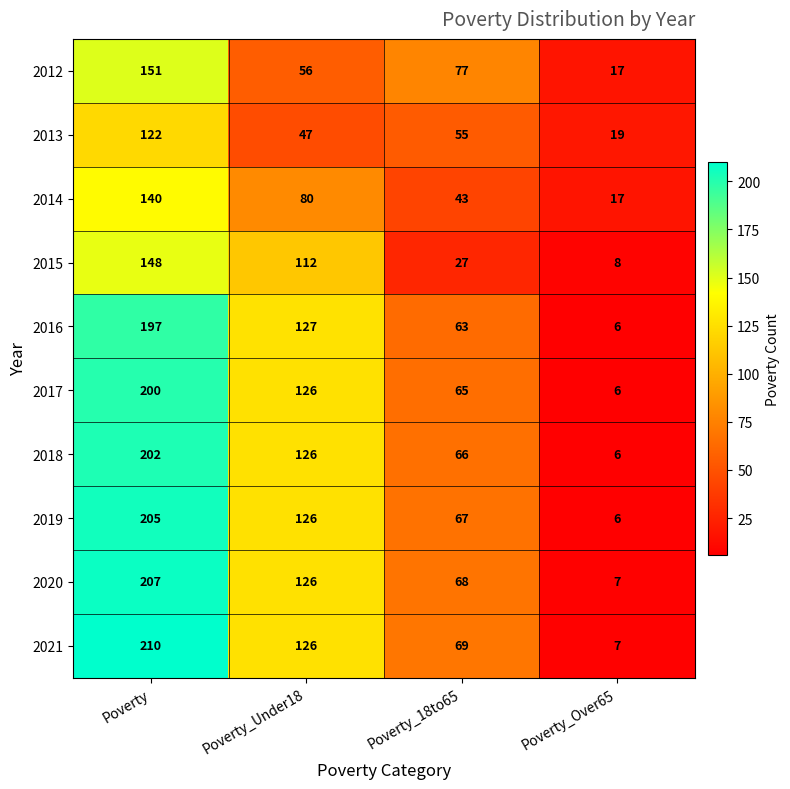

How many data points does each series have?

4